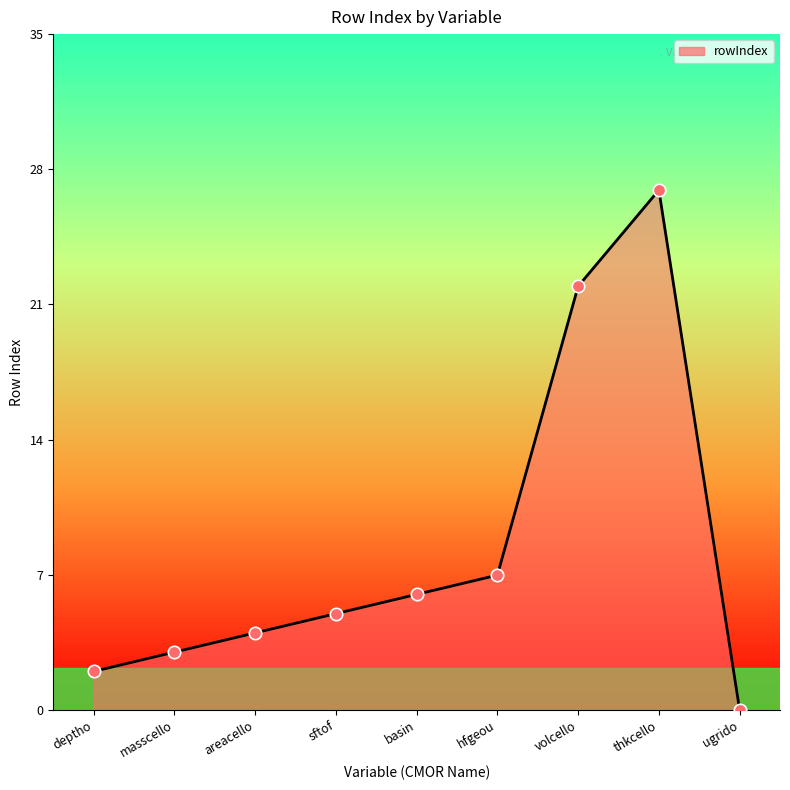

Between ugrido and hfgeou, which is larger?

hfgeou